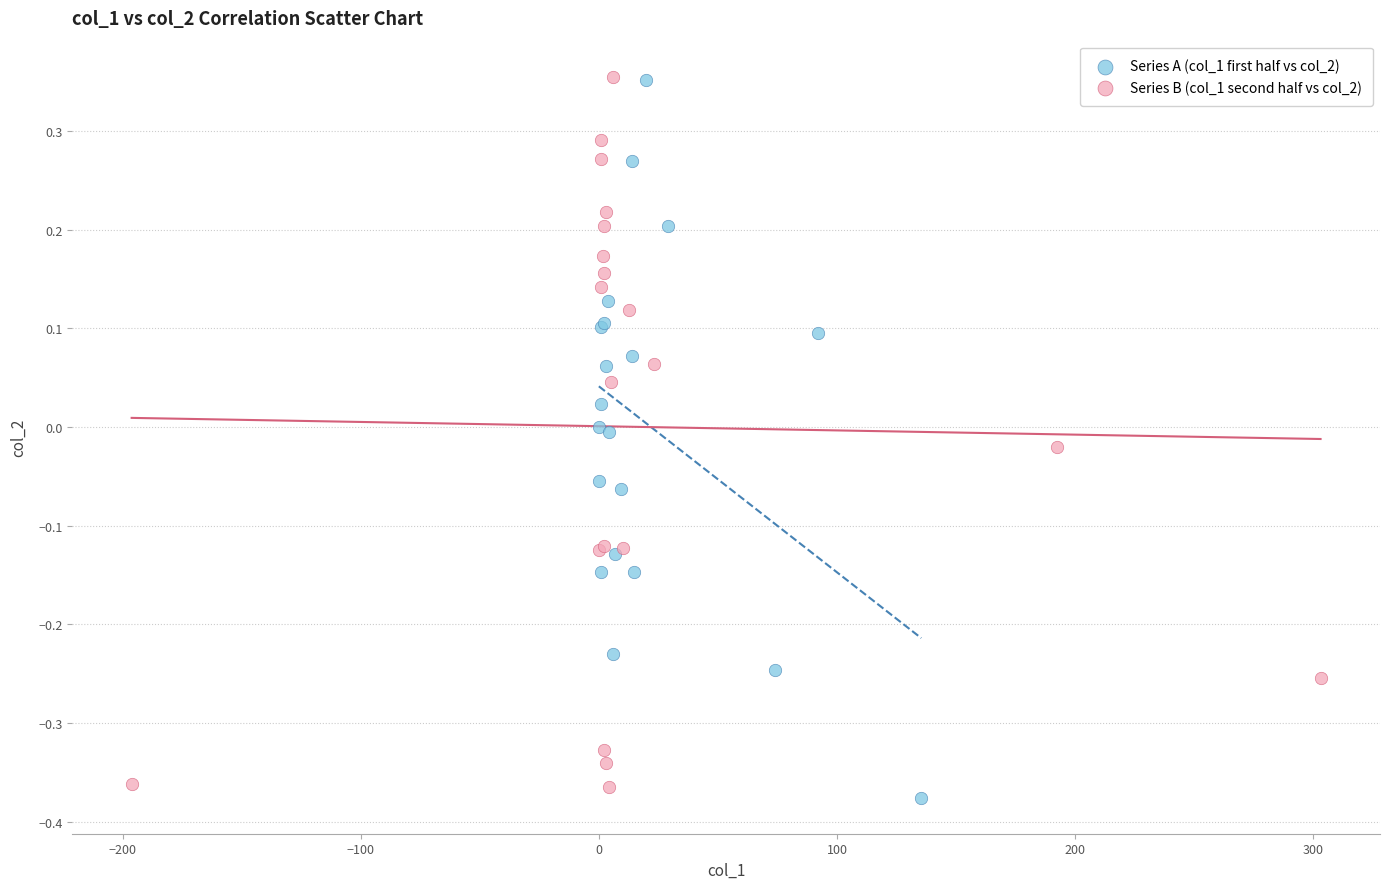

Which series has the widest spread of Y values?

Series A (col_1 first half vs col_2)